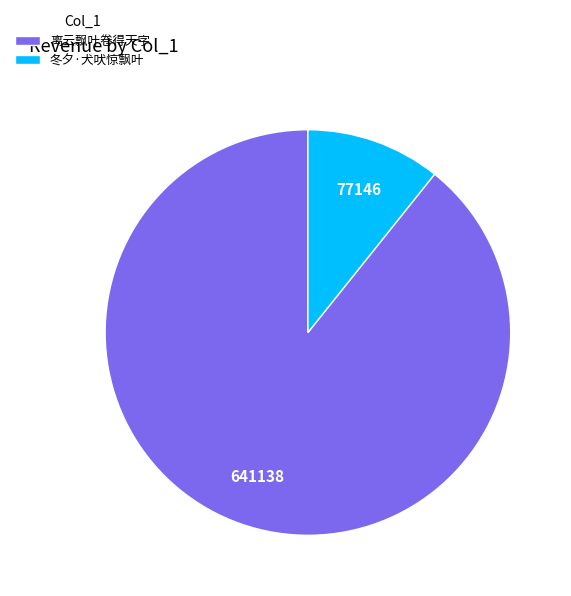

What is the largest slice in the pie chart?

离云飘叶卷得天字